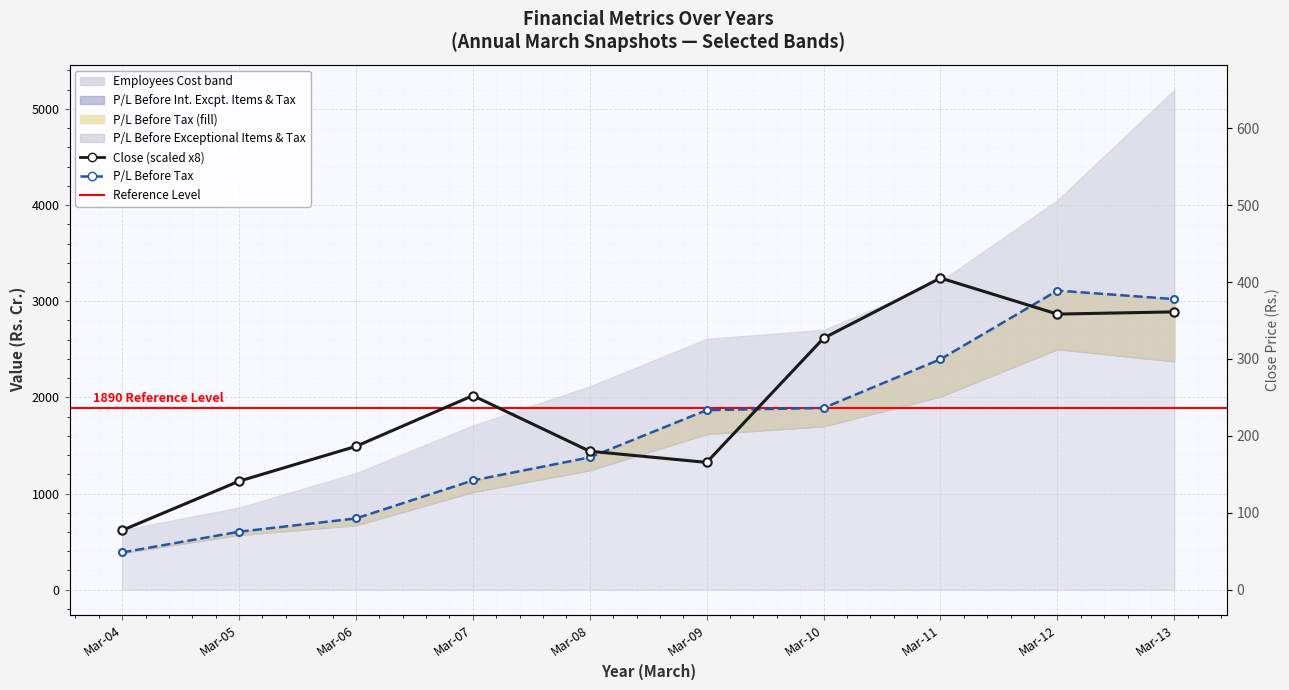

Rank the series by their average value, from highest to lowest.

Close (scaled x8), P/L Before Tax